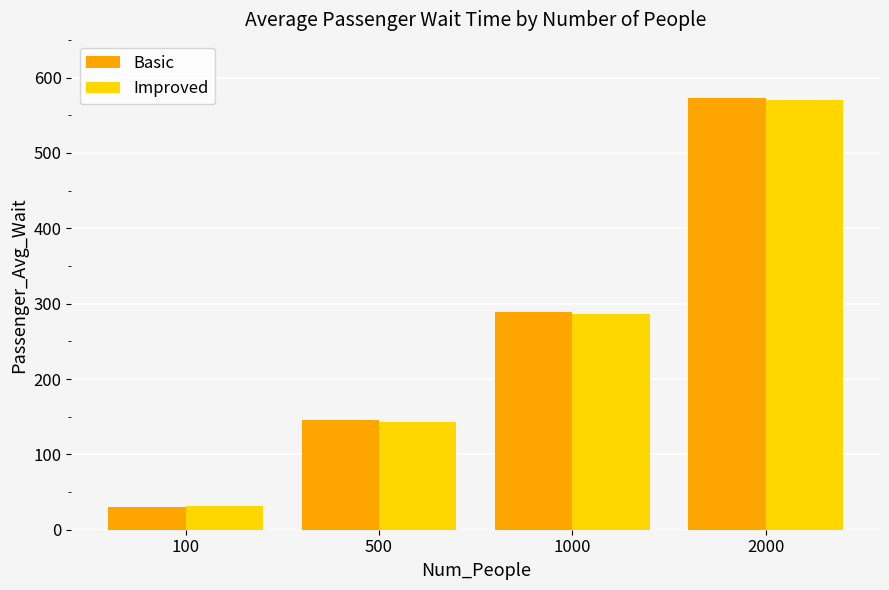

What is the difference between the highest and lowest values at 500?

3.4